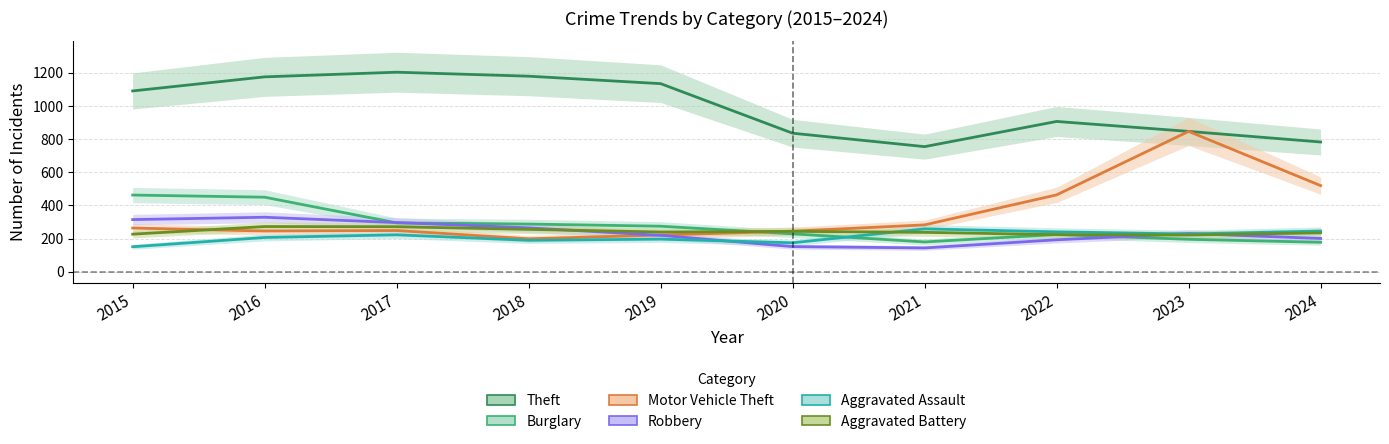

Rank the categories by Theft value from highest to lowest.

2017, 2018, 2016, 2019, 2015, 2022, 2023, 2020, 2024, 2021